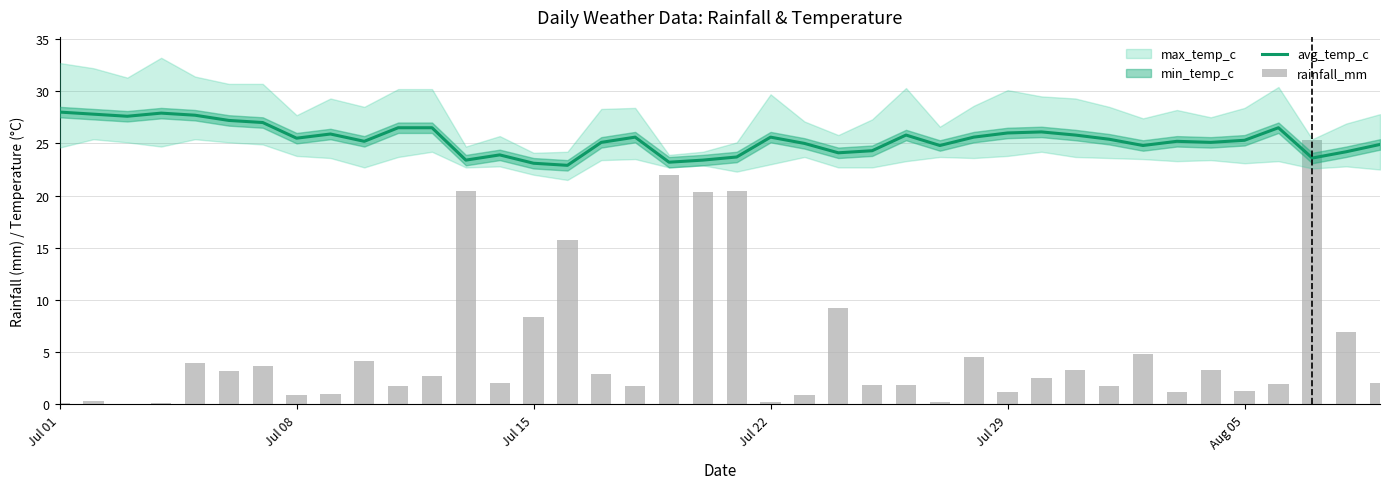

The rainfall_mm series shows 0.1 at Jul 22. True or false?

True